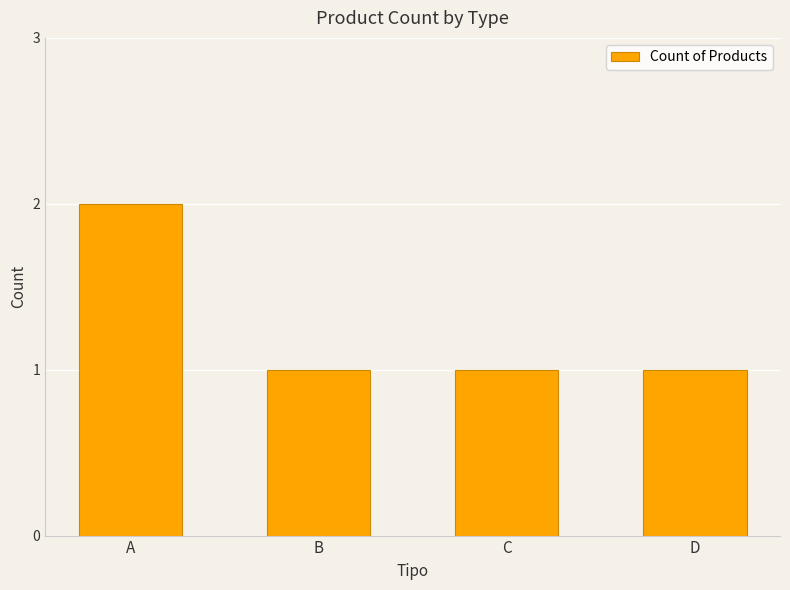

Between A and C, which is larger?

A